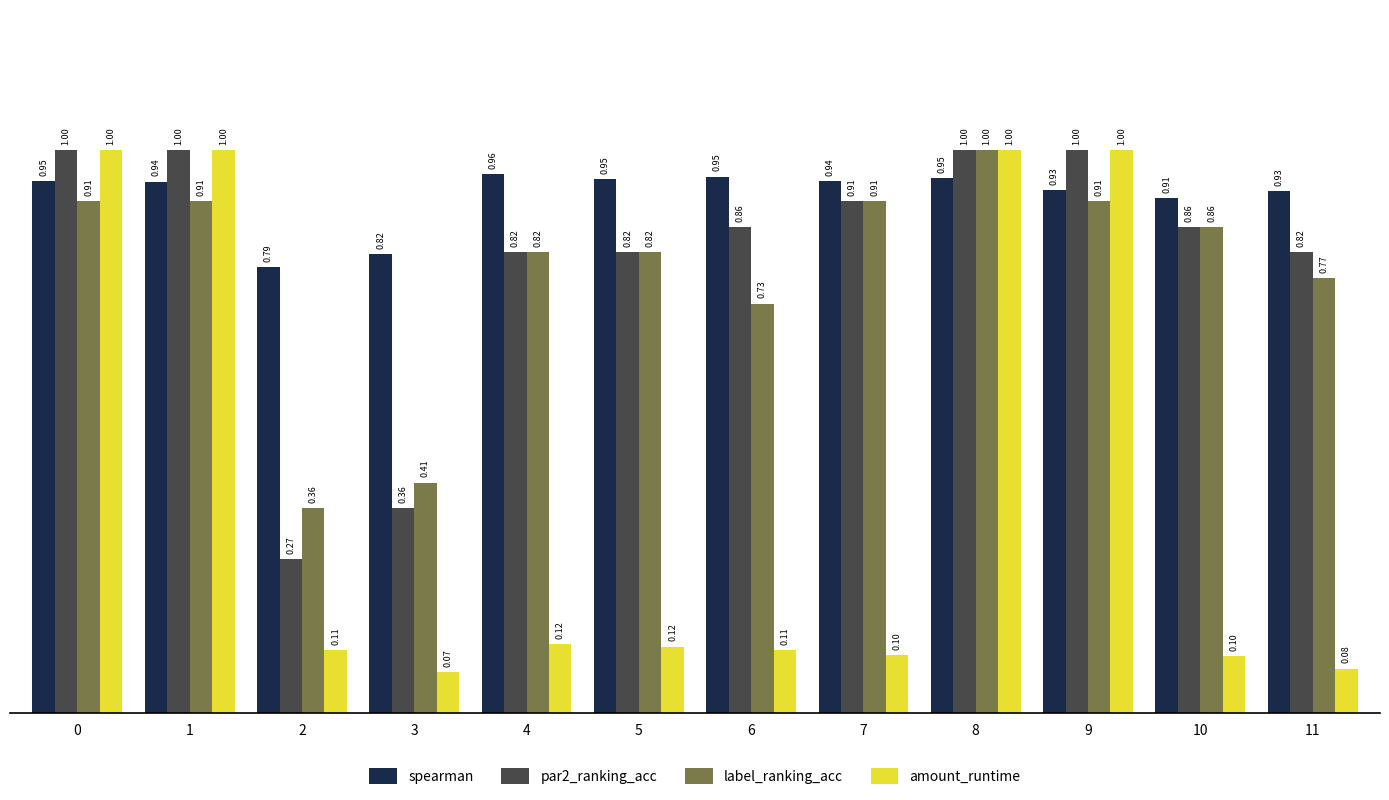

Which series has the widest spread of values?

amount_runtime